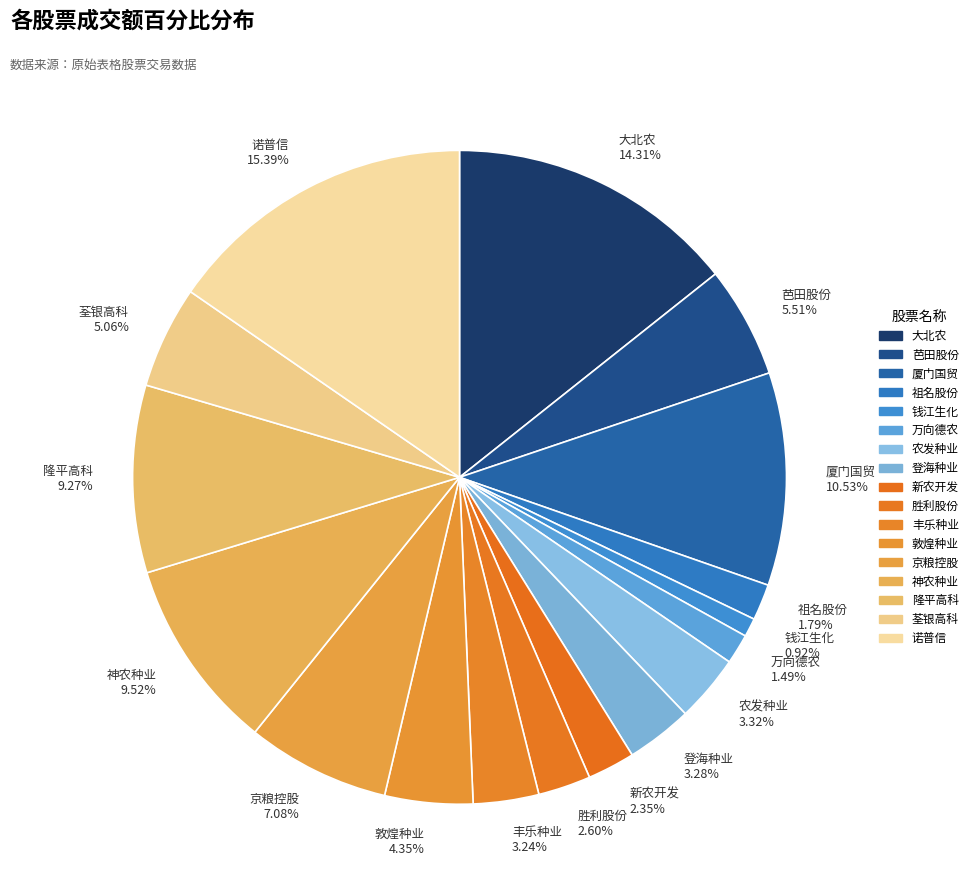

Does 新农开发 2.35% represent more than half of the total?

No